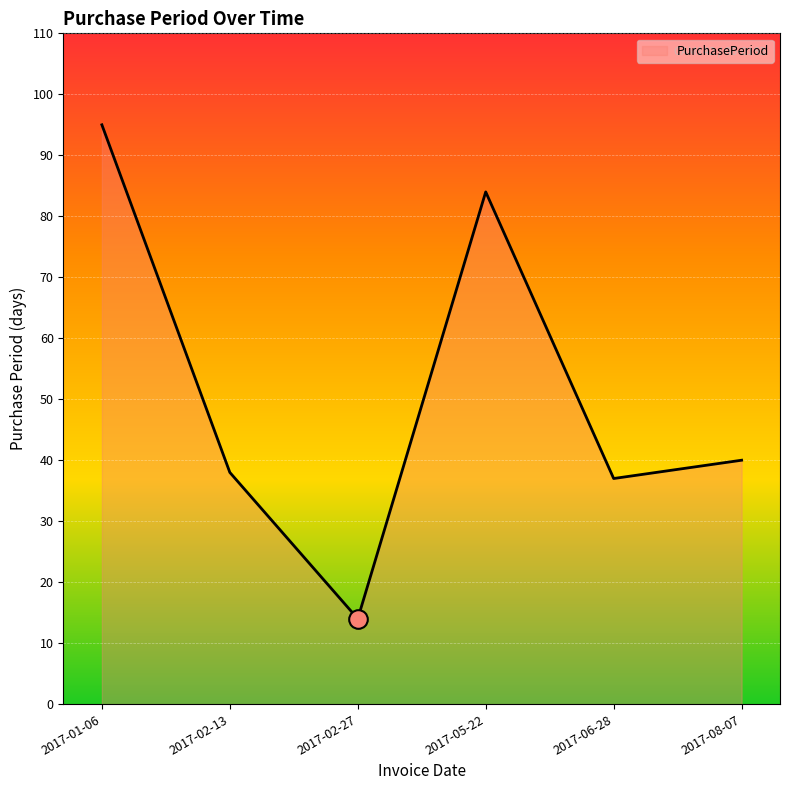

What is the ratio of the value at 2017-05-22 to the value at 2017-01-06?

0.9